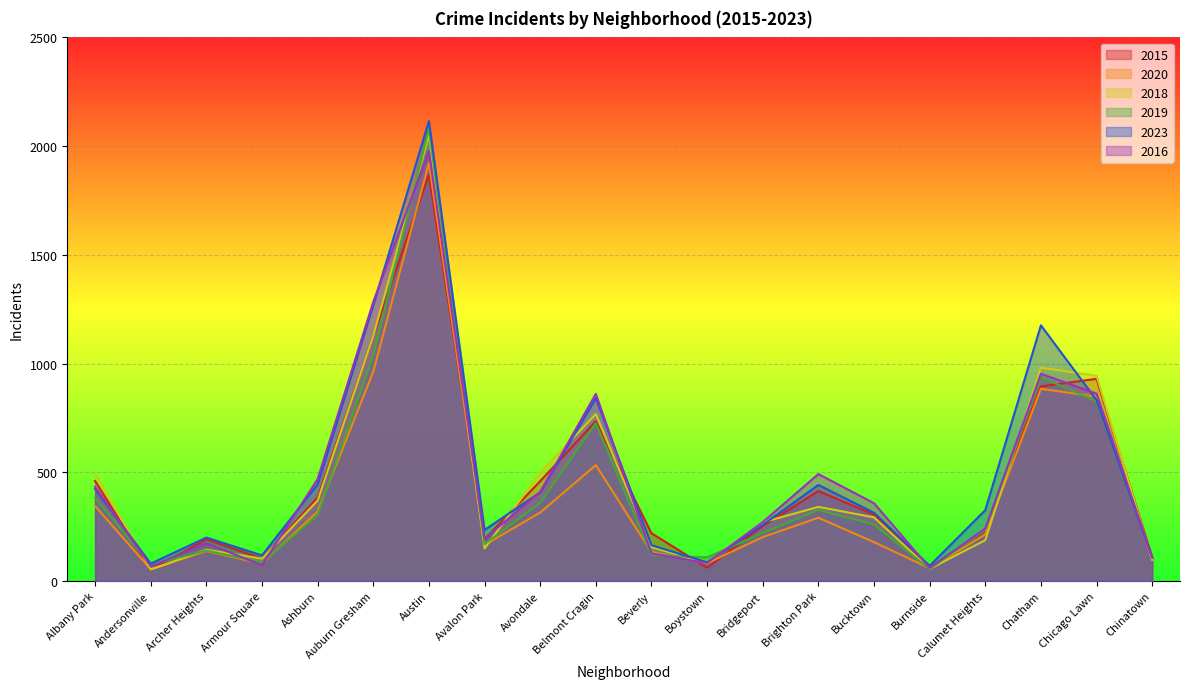

What is the spread (max minus min) of values at Belmont Cragin?

328